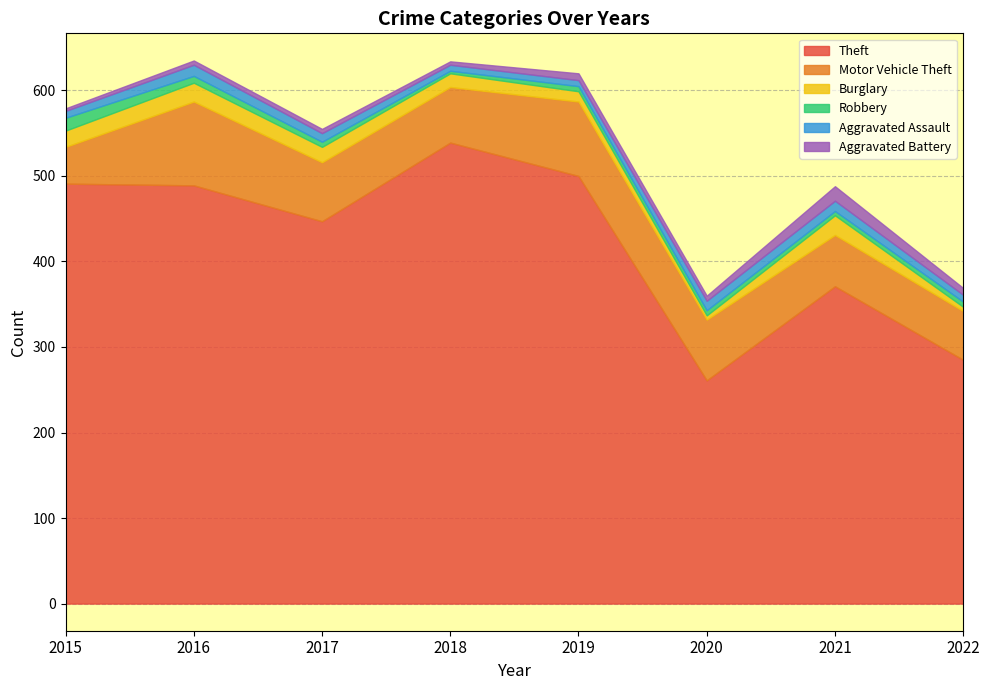

At how many categories does at least one series exceed 391?

5